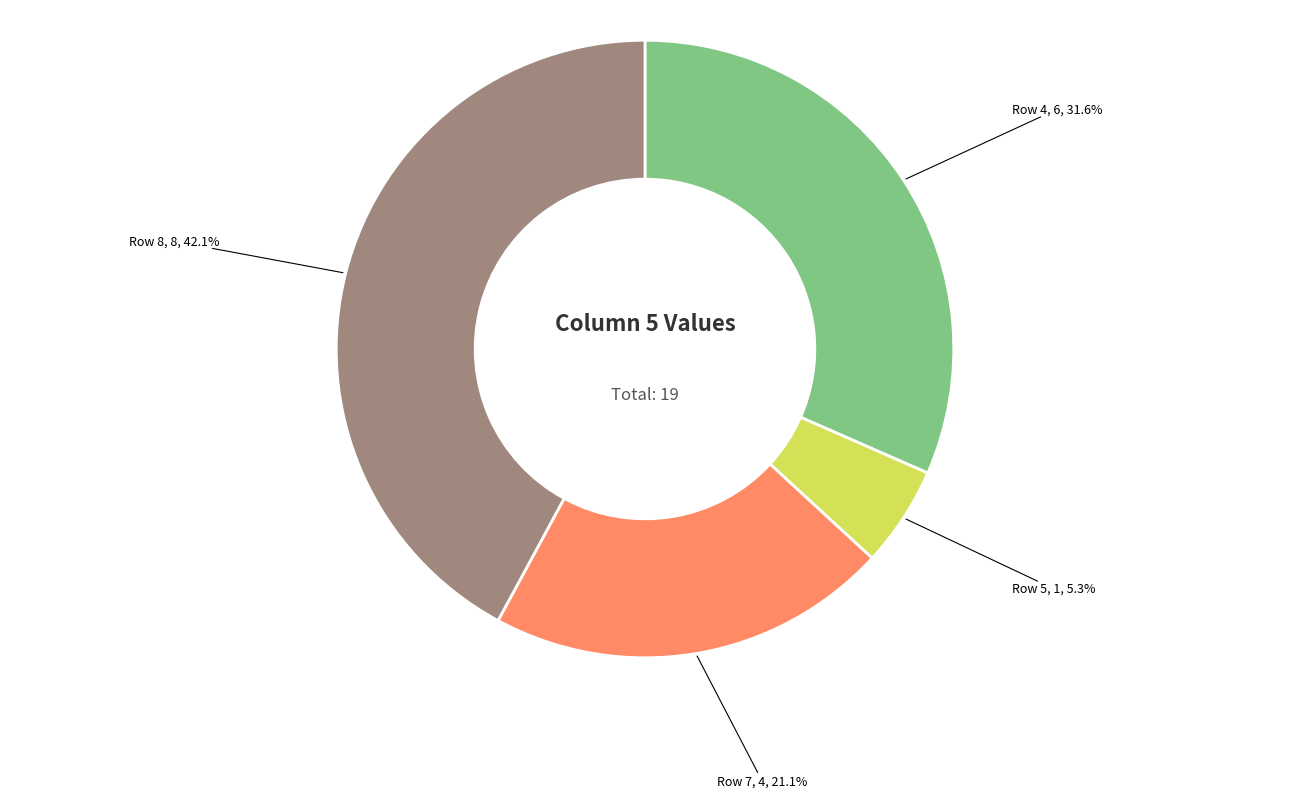

Does any single category account for the majority?

No